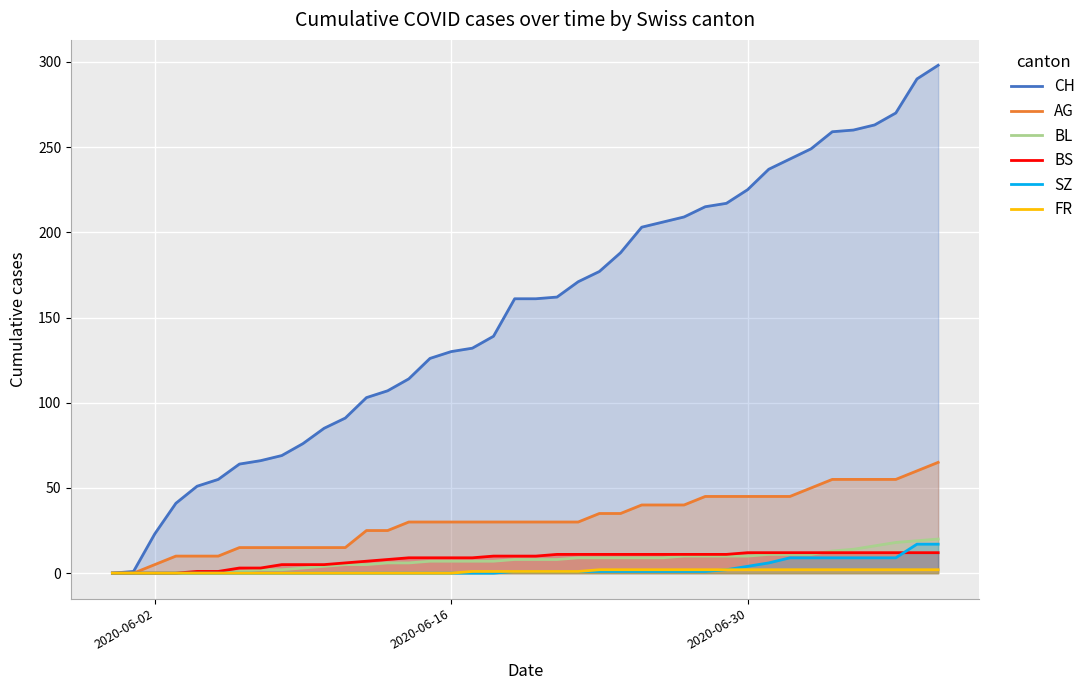

Which series has the largest range (max minus min)?

CH